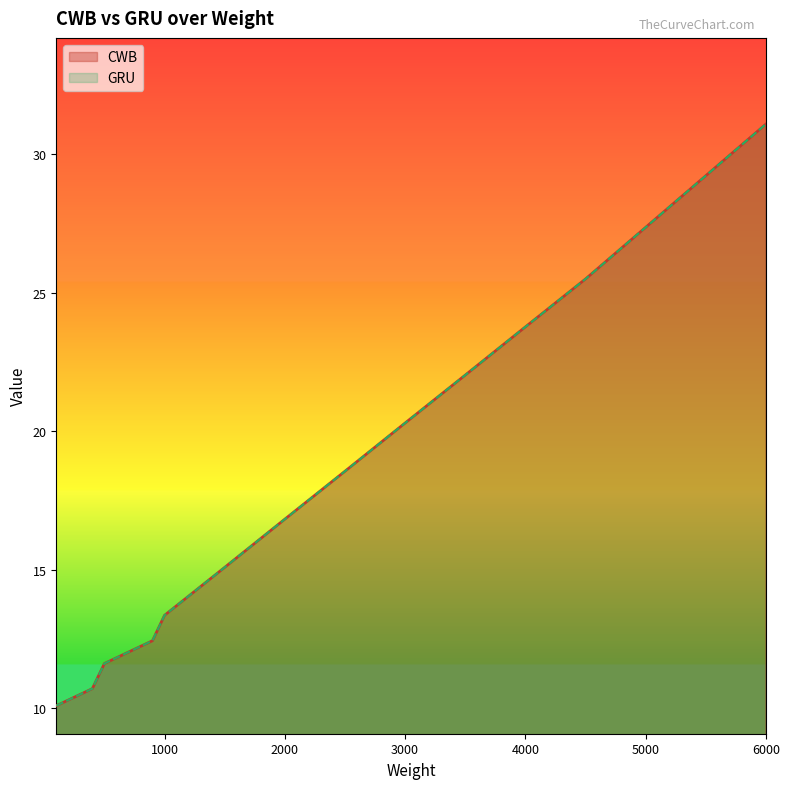

True or false: GRU and CWB cross at least once.

False